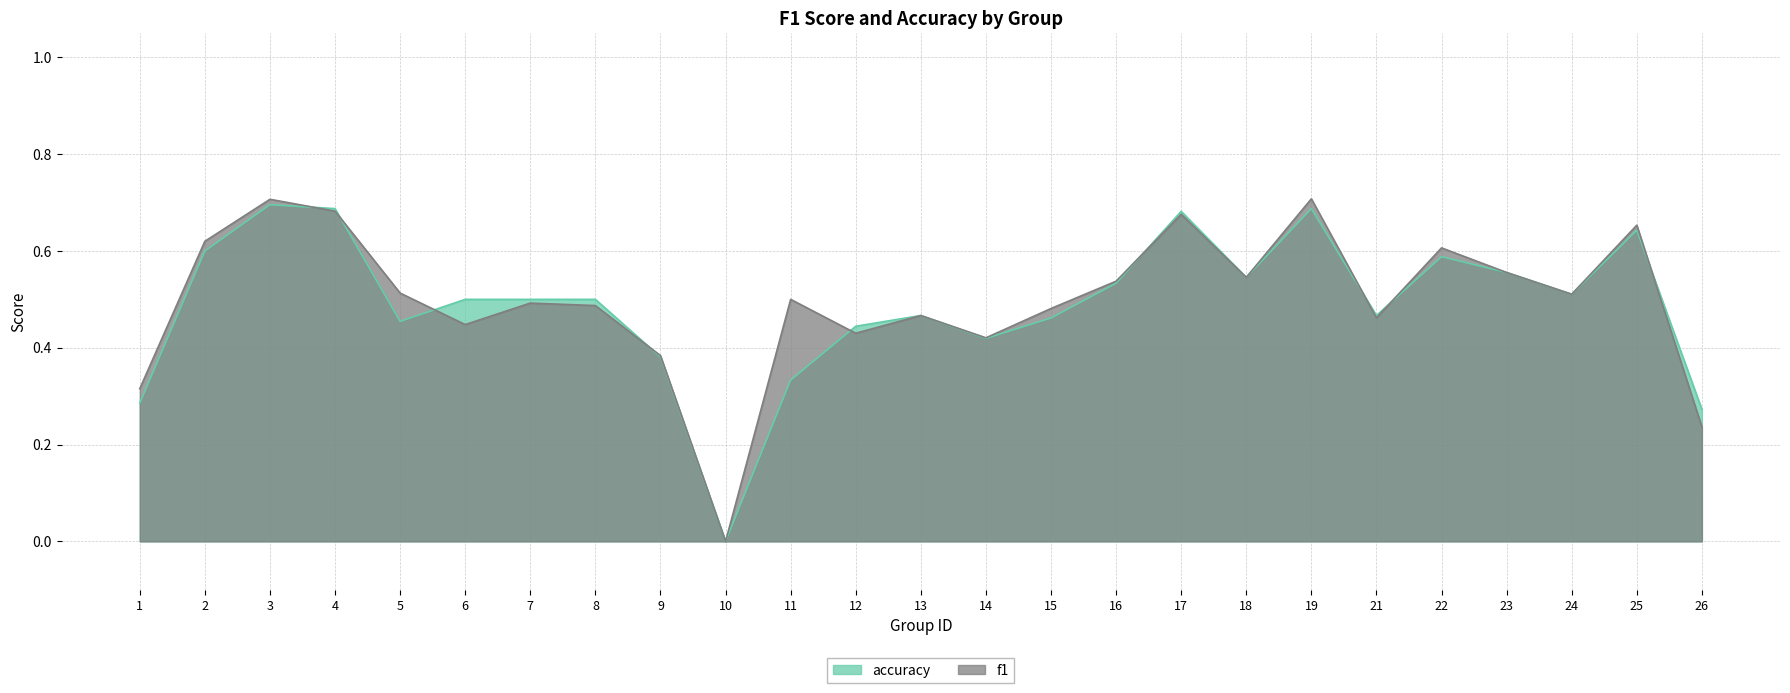

How many accuracy values are between 0 and 1?

25